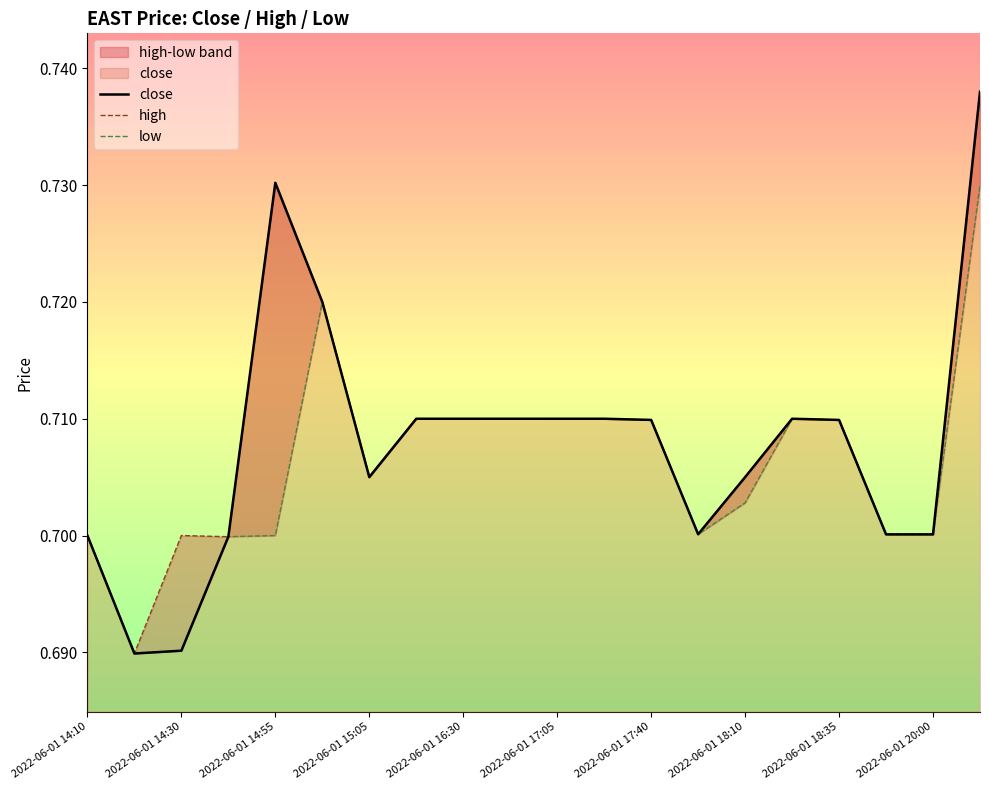

What value does the close series have at 13?

0.7